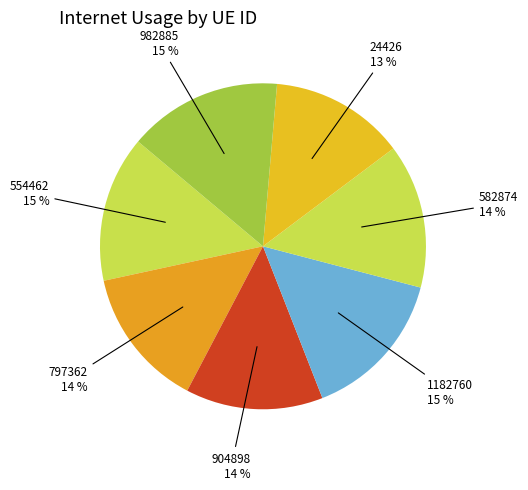

Count the number of slices in the pie.

7